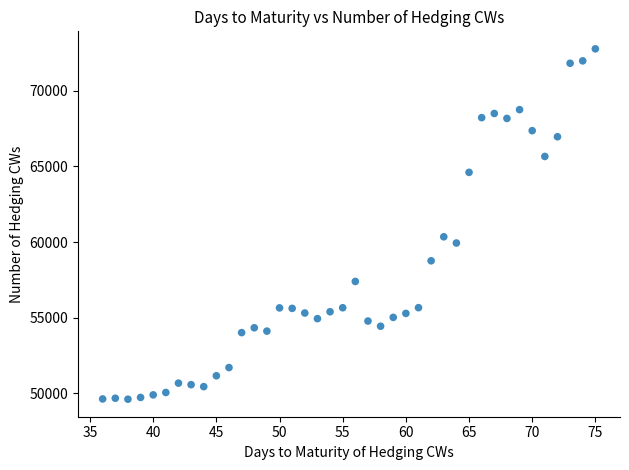

What Y value in the scatter plot is closest to 61187?

60344.3